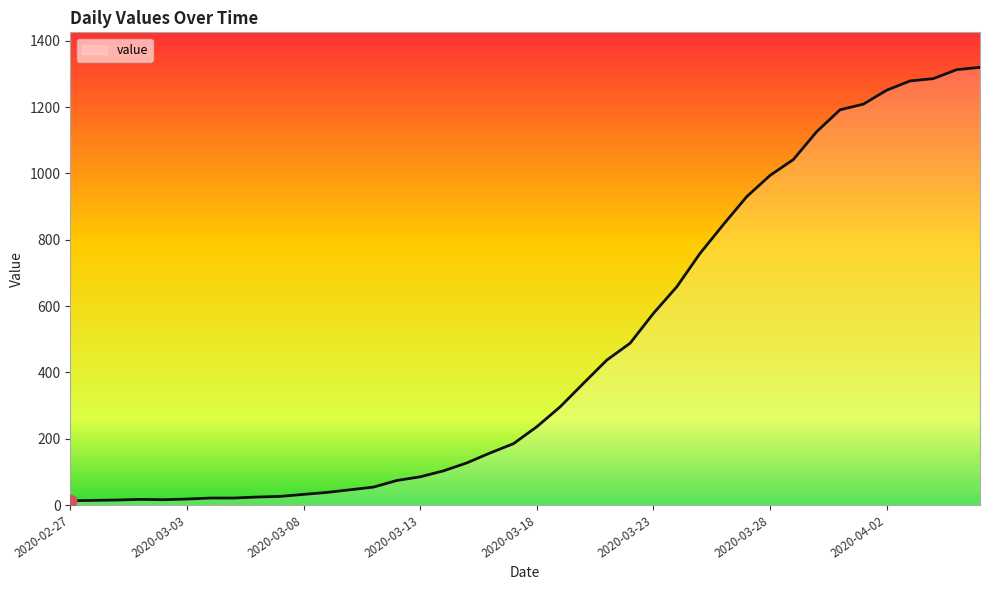

What is the greatest value displayed?

1320